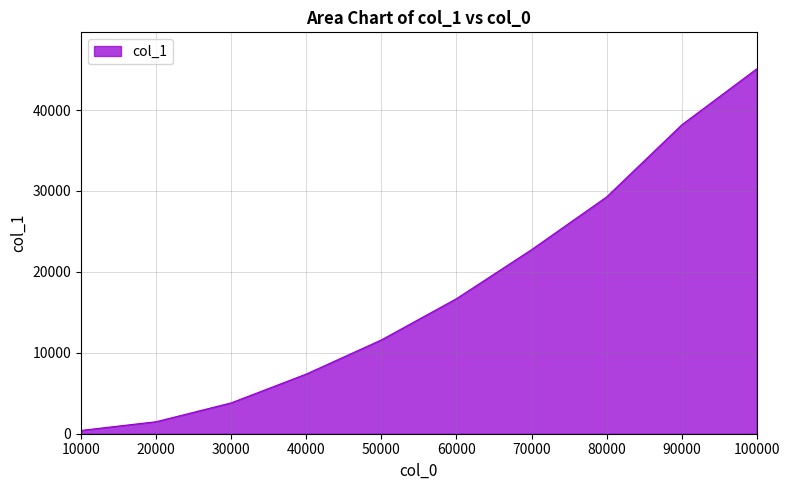

How many lines are shown in the chart?

1